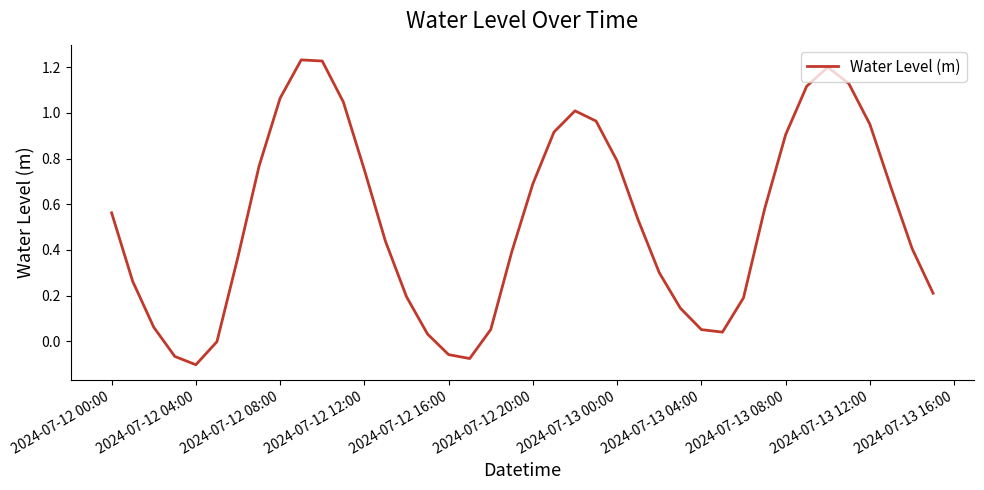

What is the difference between the maximum and minimum values?

1.3